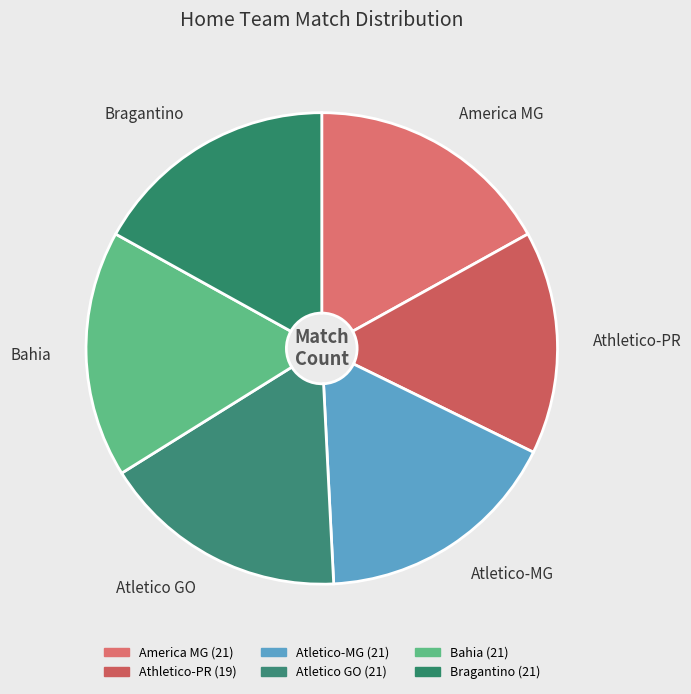

Count the number of slices in the pie.

6